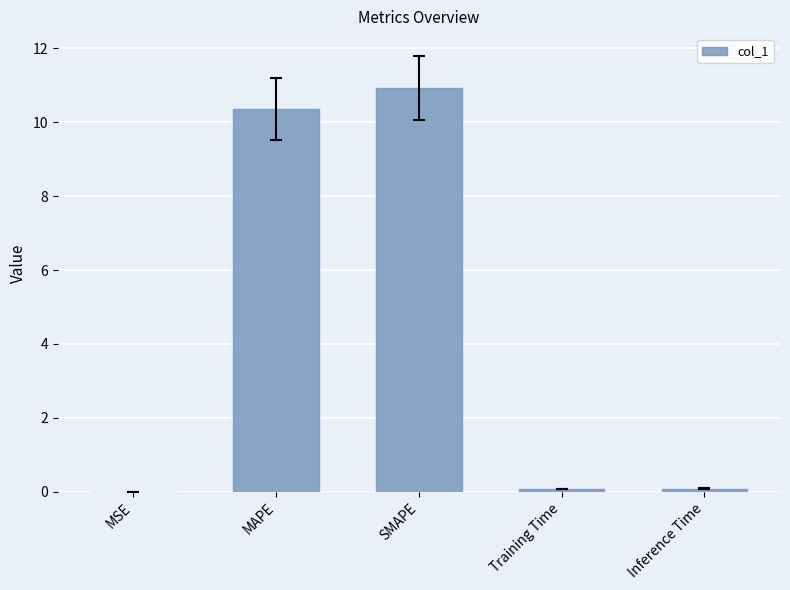

The chart shows a value of 16.8 at SMAPE. True or false?

False